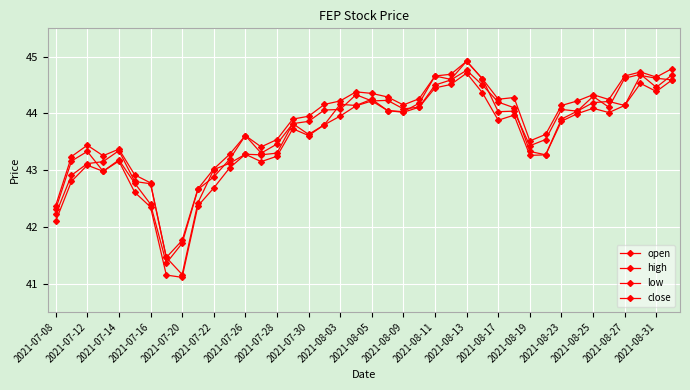

How many lines are shown in the chart?

4